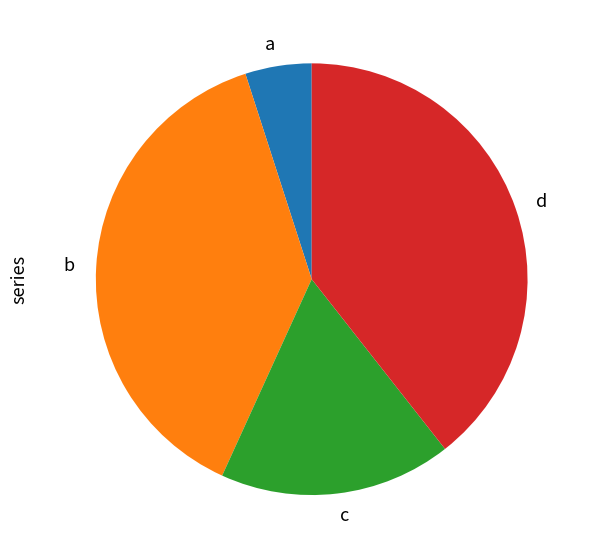

True or false: b accounts for 48% of the total.

False